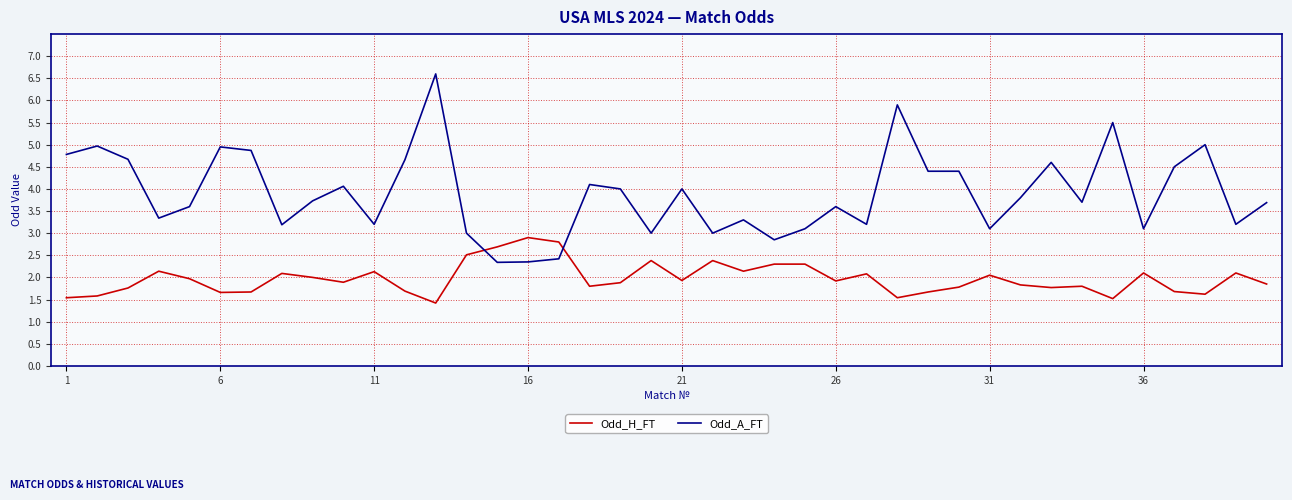

Which series ends up on top after the final intersection of Odd_H_FT and Odd_A_FT?

Odd_A_FT